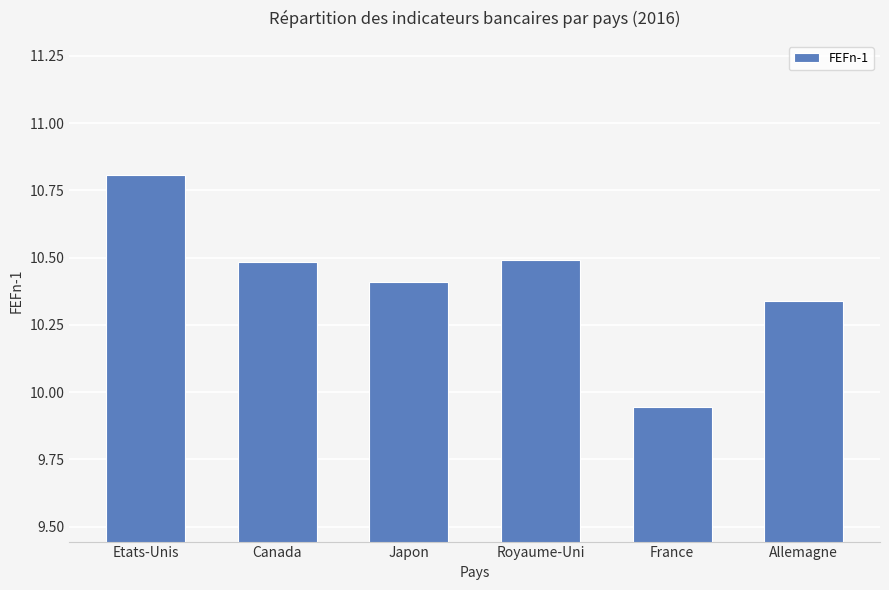

Does the chart contain stacked bars?

No